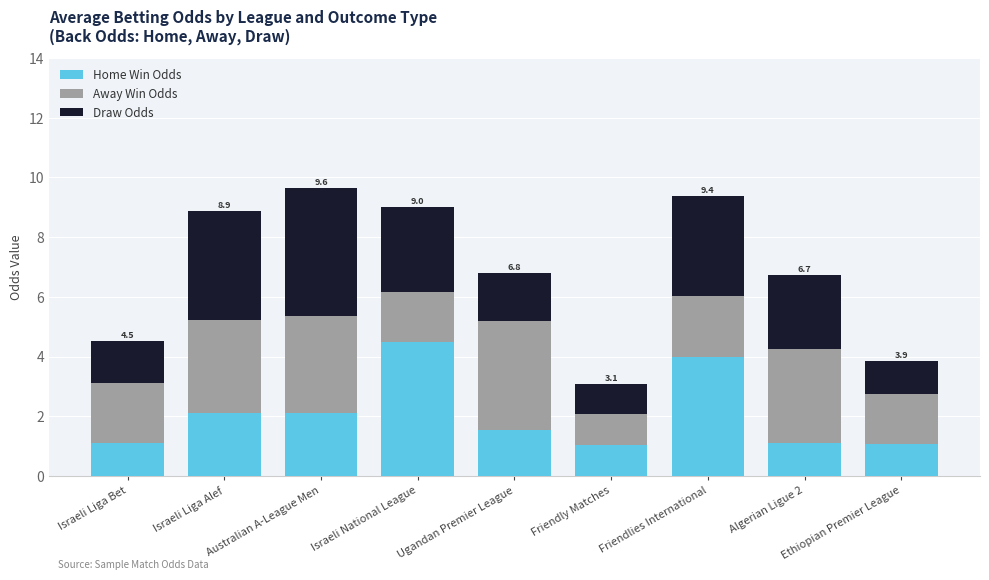

What is the total value across all series at Friendlies International?

9.4